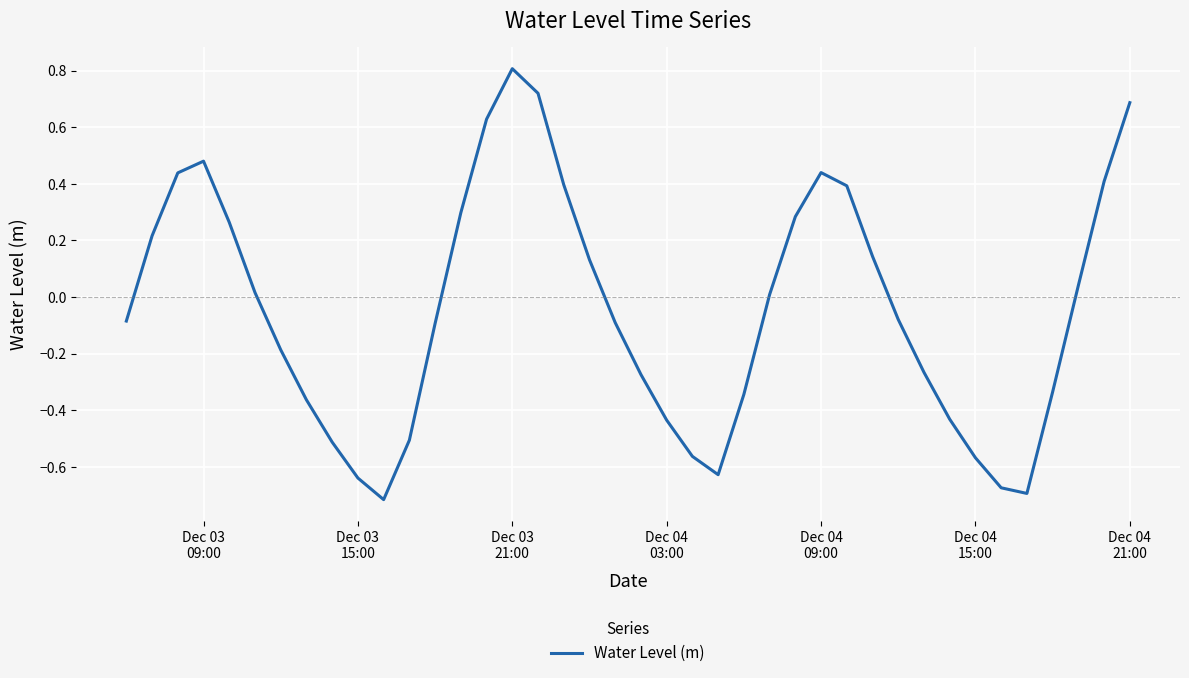

How many interior local peaks (higher than both neighbors) does the data have?

3